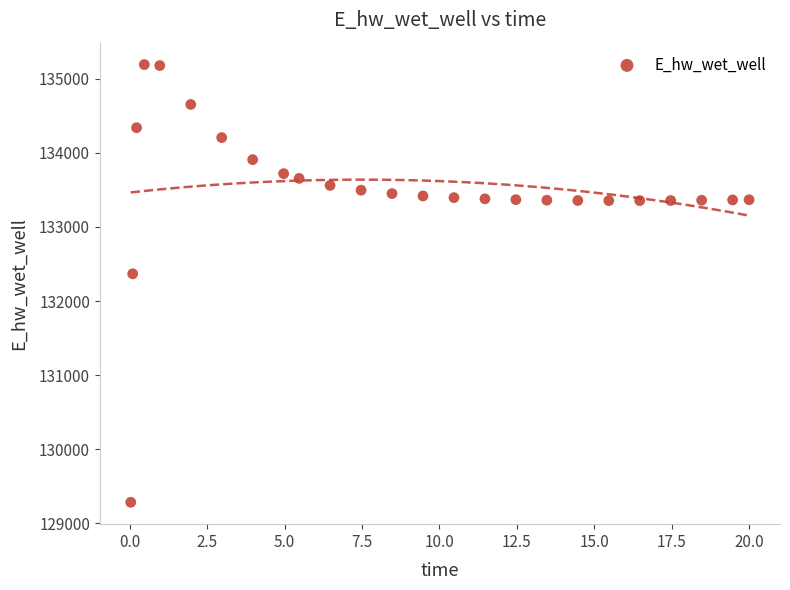

What Y value in the scatter plot is closest to 132237?

132367.4